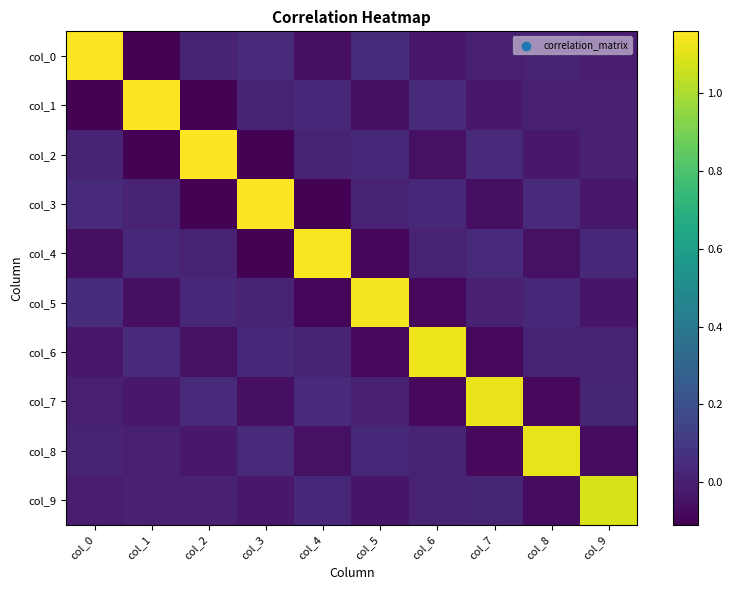

How many series are shown in this chart?

10